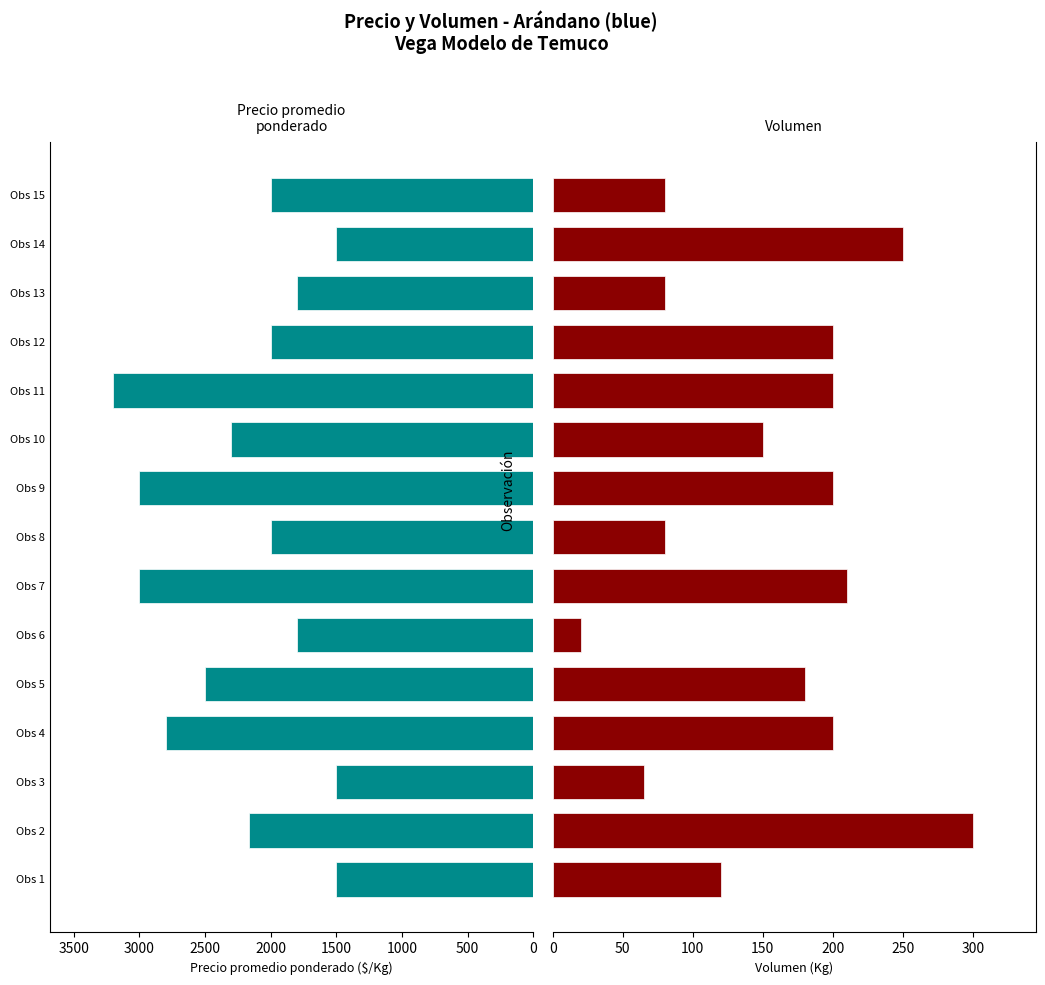

At how many categories does at least one series exceed 136?

15